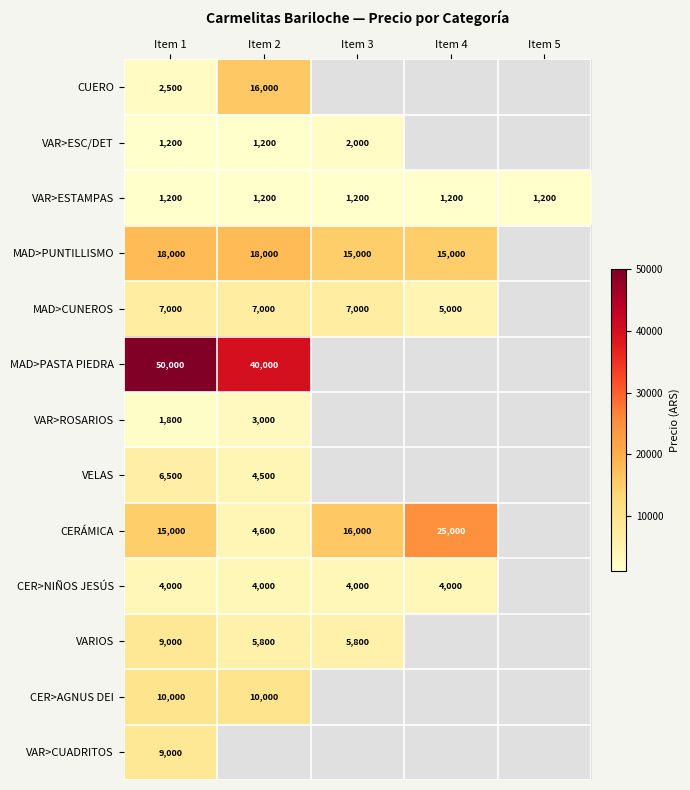

Count the number of categories in the chart.

5